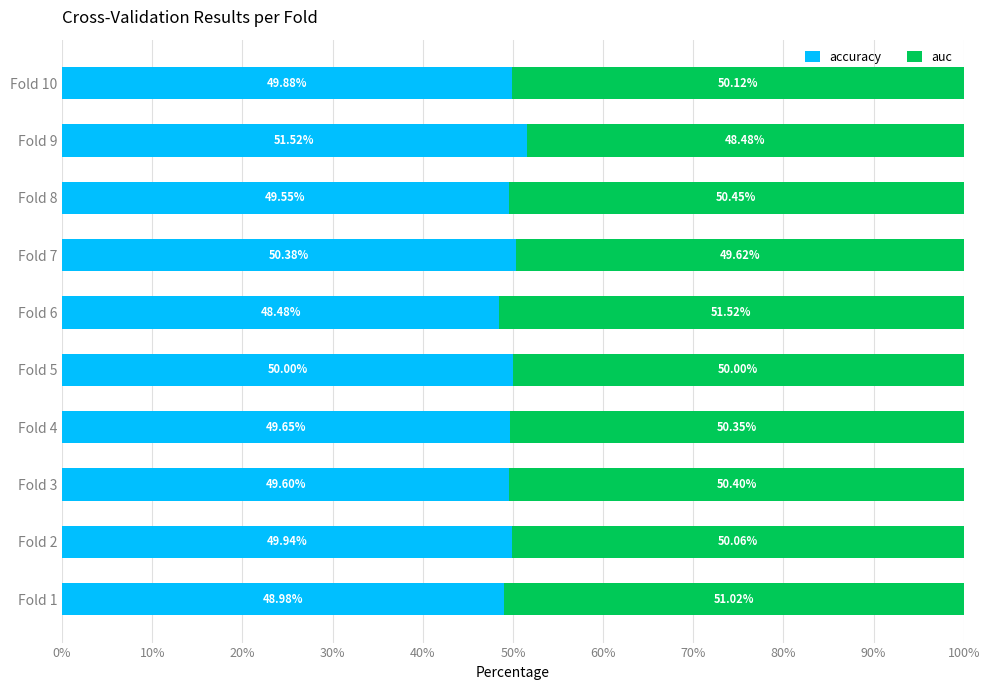

What is the difference between the maximum and second lowest values in the accuracy series?

2.5